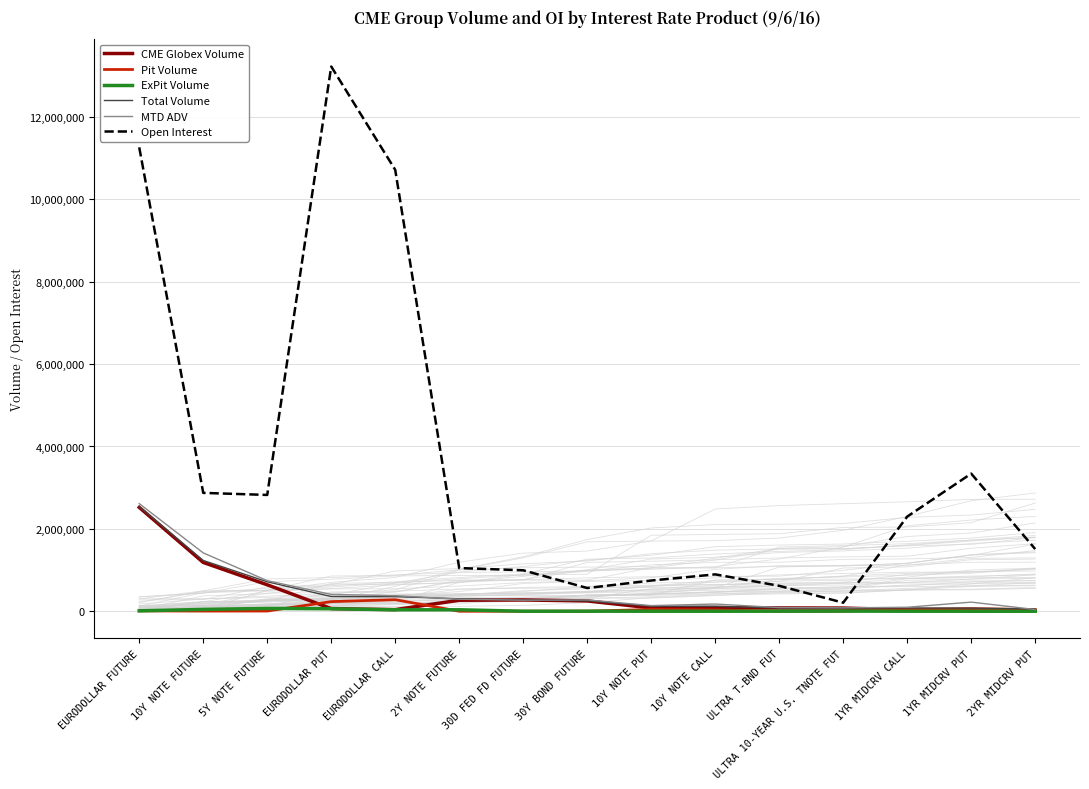

What is the label of the 2nd point from the right?

1YR MIDCRV PUT